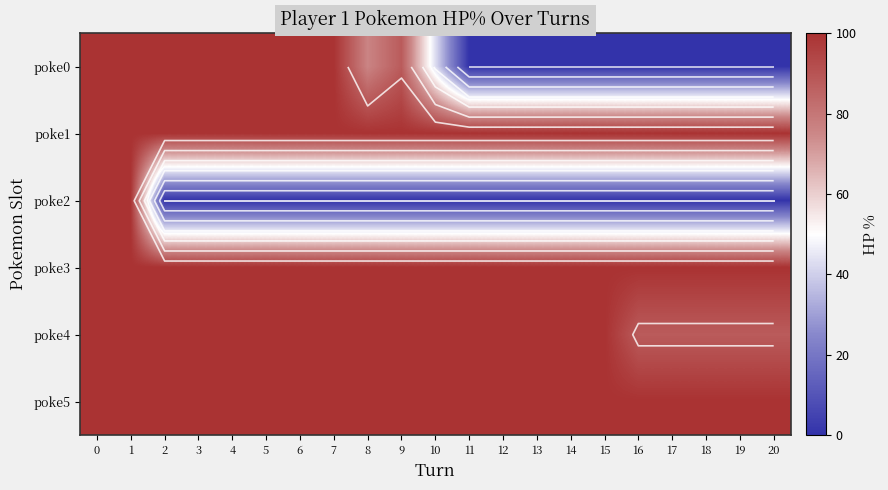

Count the number of categories in the chart.

21